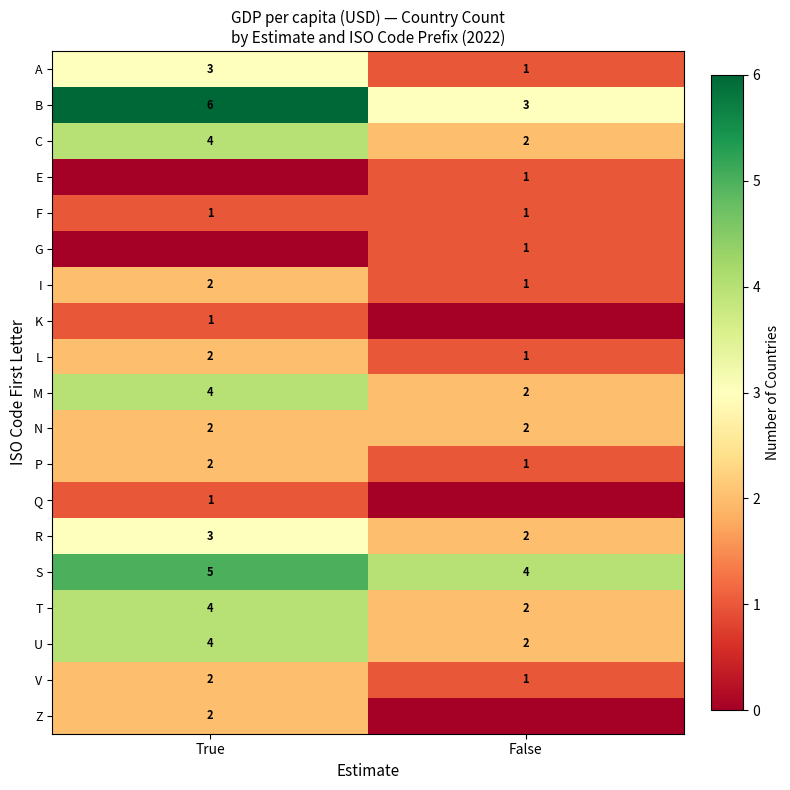

Where is R nearest to the value 2?

False